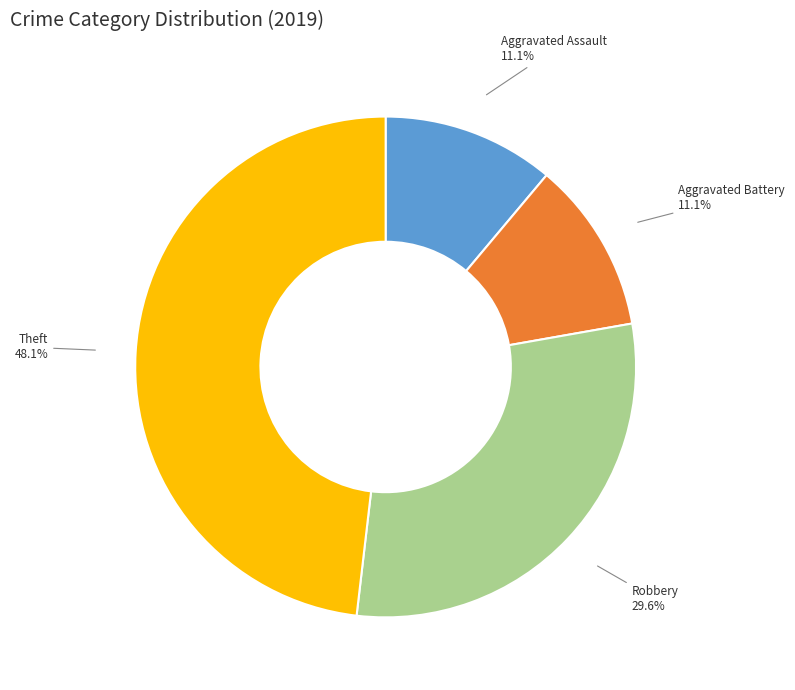

What is the ratio of the value at Aggravated Battery to the value at Theft?

0.2